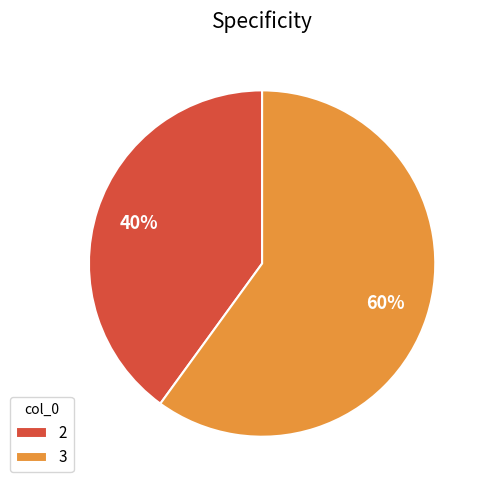

Is the sum of 3 and 2 greater than half?

Yes